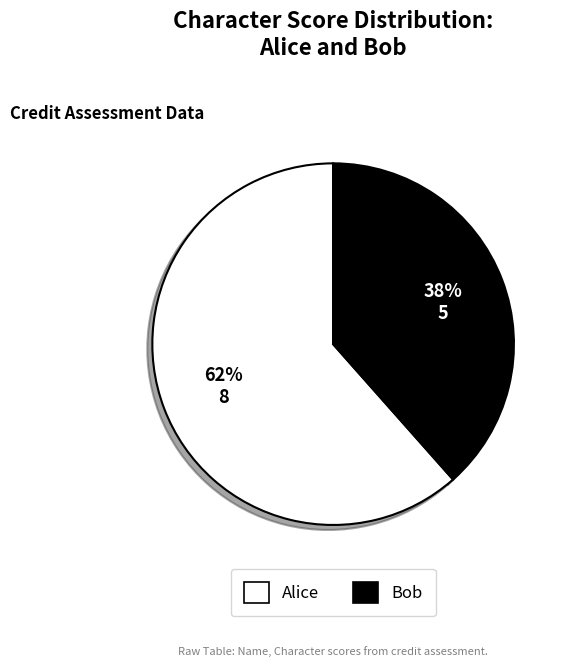

How many slices are in this pie chart?

2